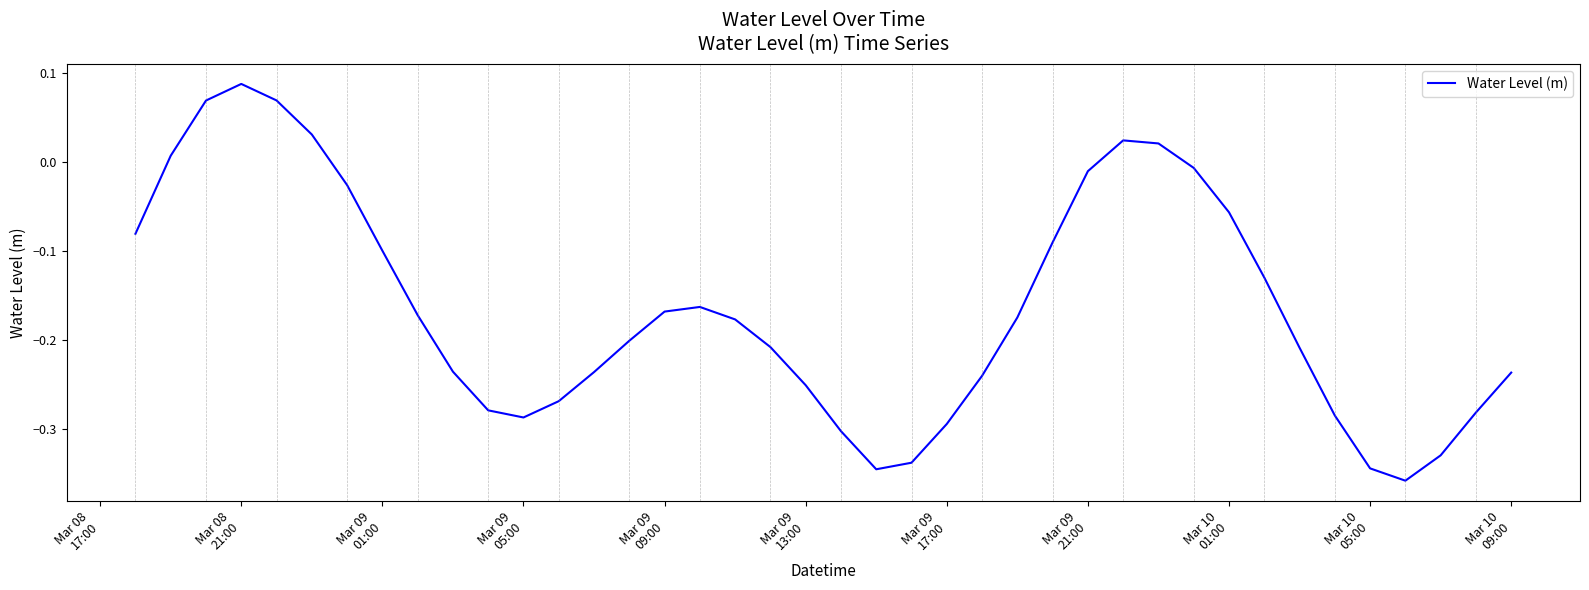

What is the difference between the maximum and minimum values?

0.4